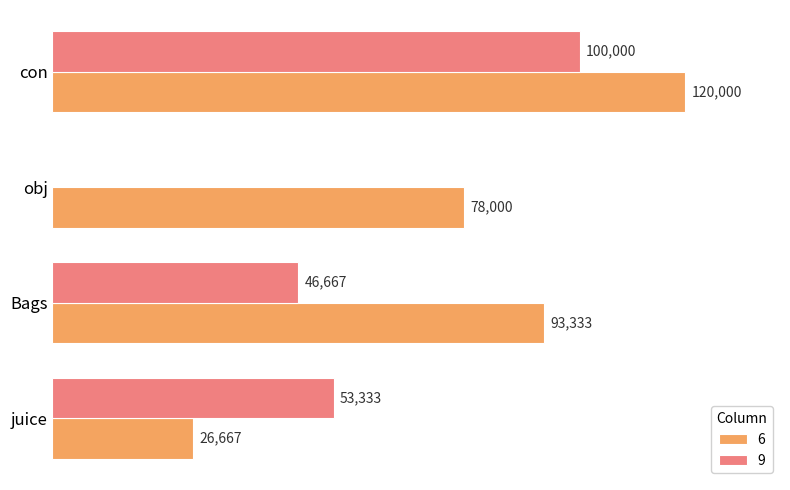

At which label does 9 reach its peak?

con